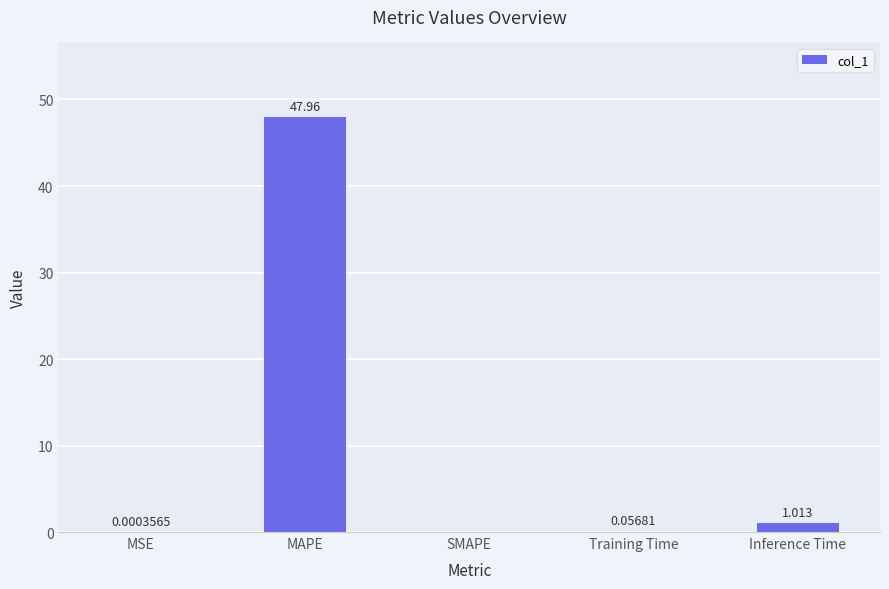

Where is the data nearest to the value 23?

Inference Time